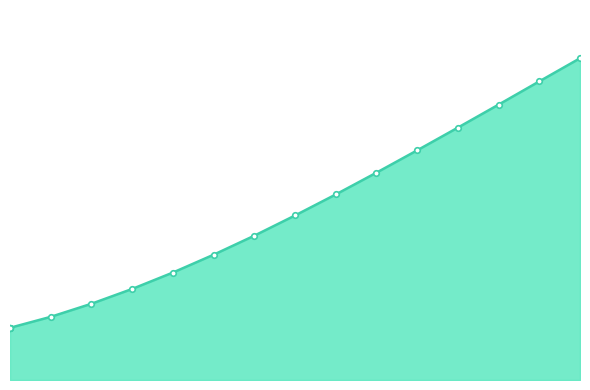

What value does the data have at 140?

24.4